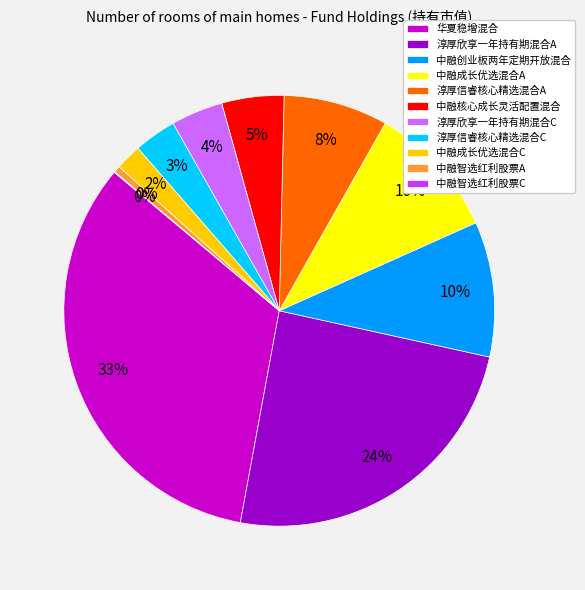

Is the sum of 淳厚欣享一年持有期混合C and 中融核心成长灵活配置混合 greater than half?

No